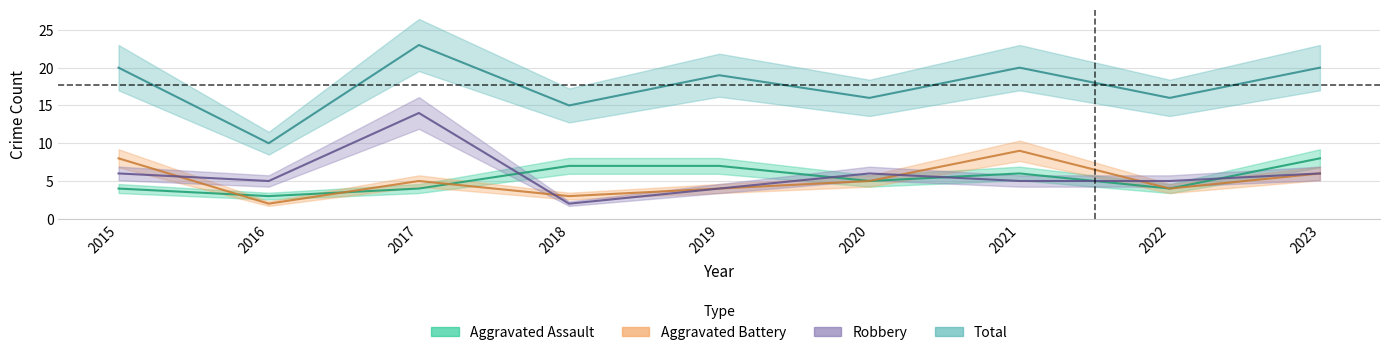

How many intersections are there between Robbery and Aggravated Battery?

4